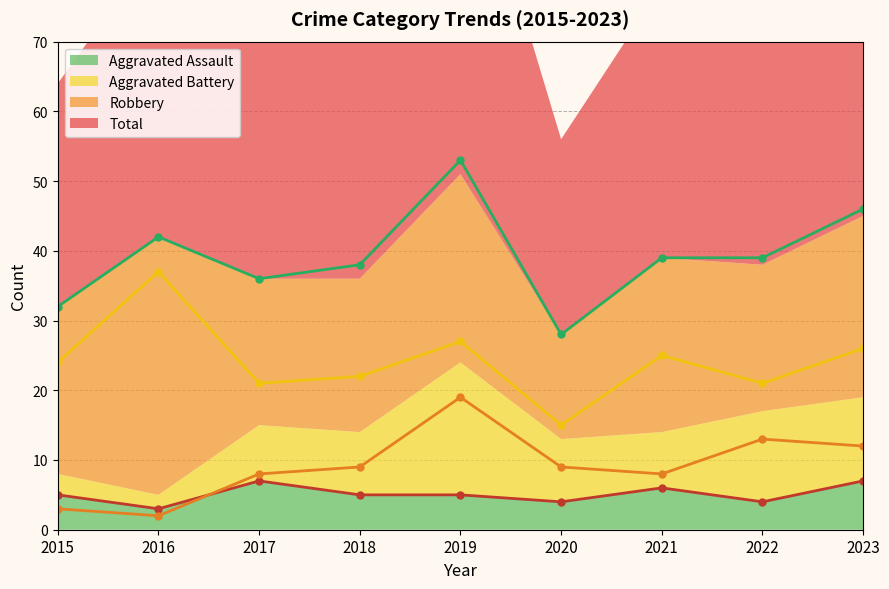

At which category does Aggravated Battery reach its first local valley?

2016